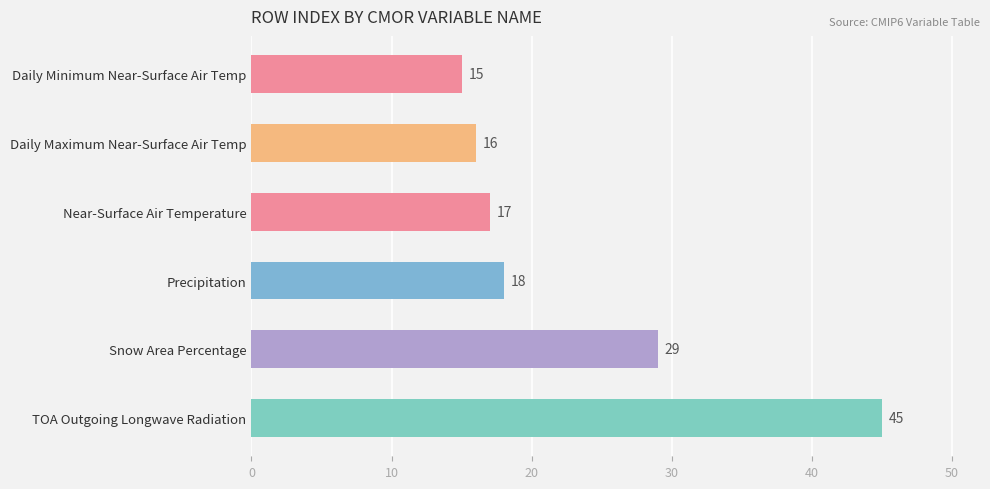

Reading bottom to top, list all the values displayed in this chart.

45	29	18	17	16	15